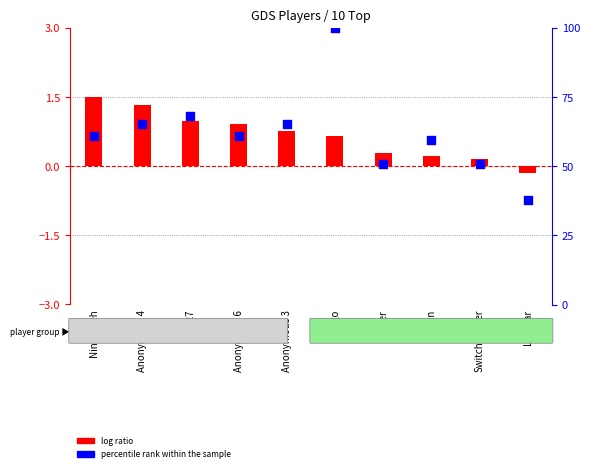

Which series has the largest Y range (max minus min)?

percentile rank within the sample